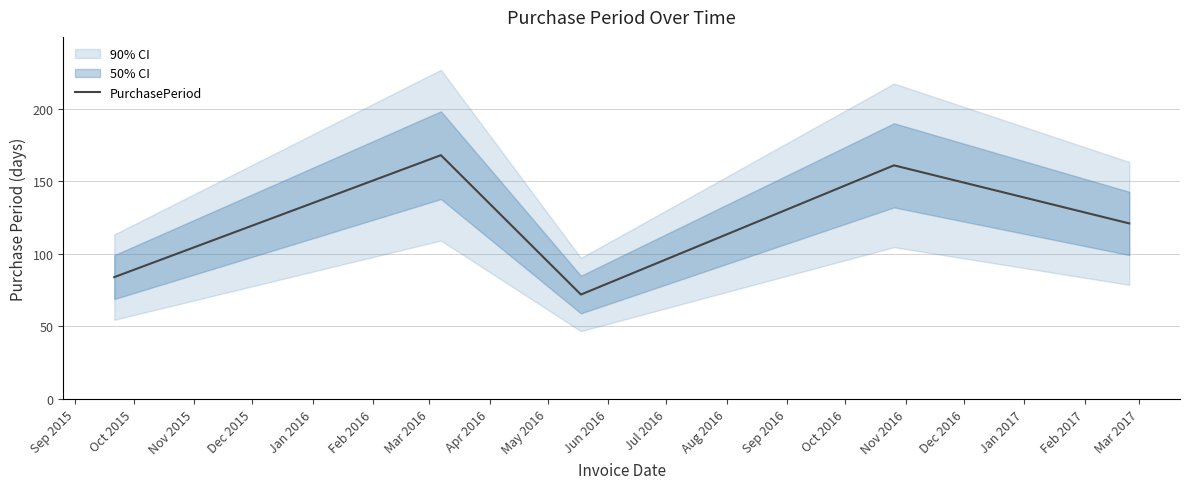

True or false: the data has more than 0 interior local peaks.

True